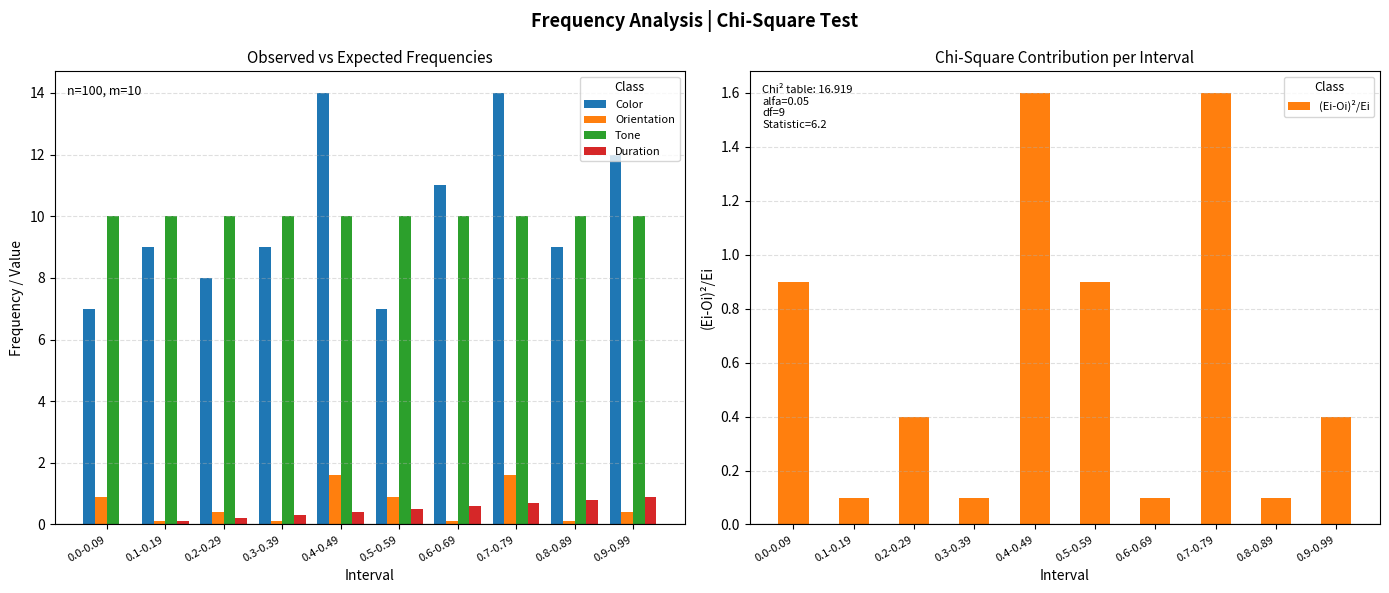

Reading left to right, transcribe all the data shown in this chart.

Color: 7.0	9.0	8.0	9.0	14.0	7.0	11.0	14.0	9.0	12.0
Orientation: 0.9	0.1	0.4	0.1	1.6	0.9	0.1	1.6	0.1	0.4
Tone: 10.0	10.0	10.0	10.0	10.0	10.0	10.0	10.0	10.0	10.0
Duration: 0.0	0.1	0.2	0.3	0.4	0.5	0.6	0.7	0.8	0.9
(Ei-Oi)²/Ei: 0.9	0.1	0.4	0.1	1.6	0.9	0.1	1.6	0.1	0.4